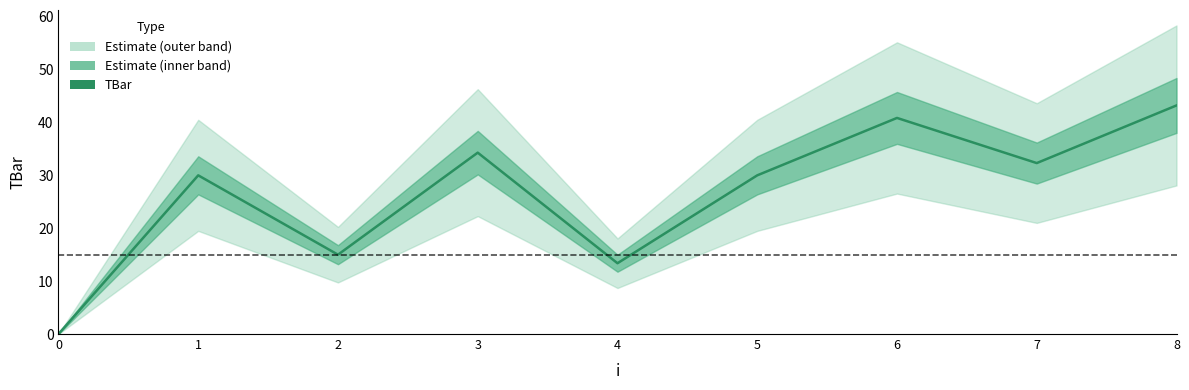

List the labels in order of value, smallest first.

0, 4, 2, 1, 5, 7, 3, 6, 8